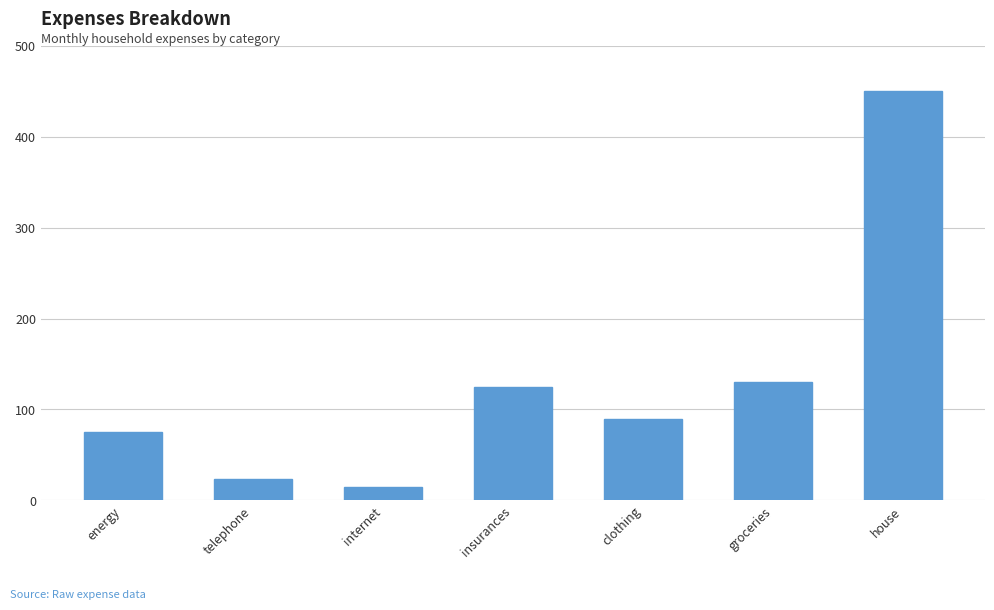

Between telephone and house, which is larger?

house